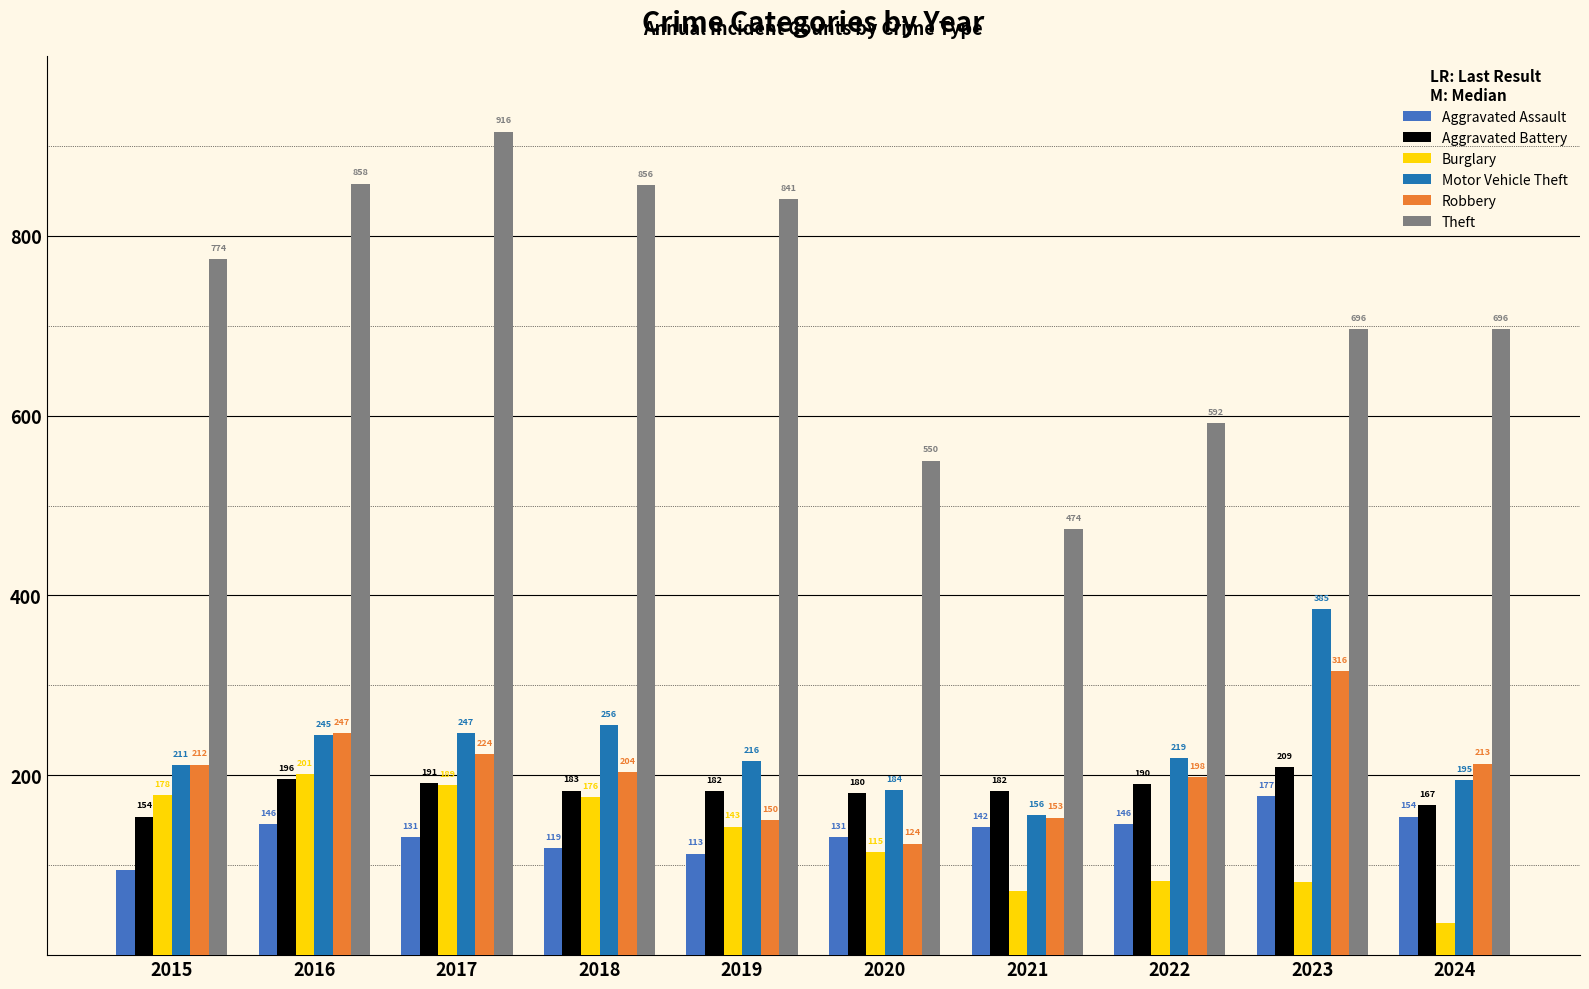

How many bars are there in total?

60